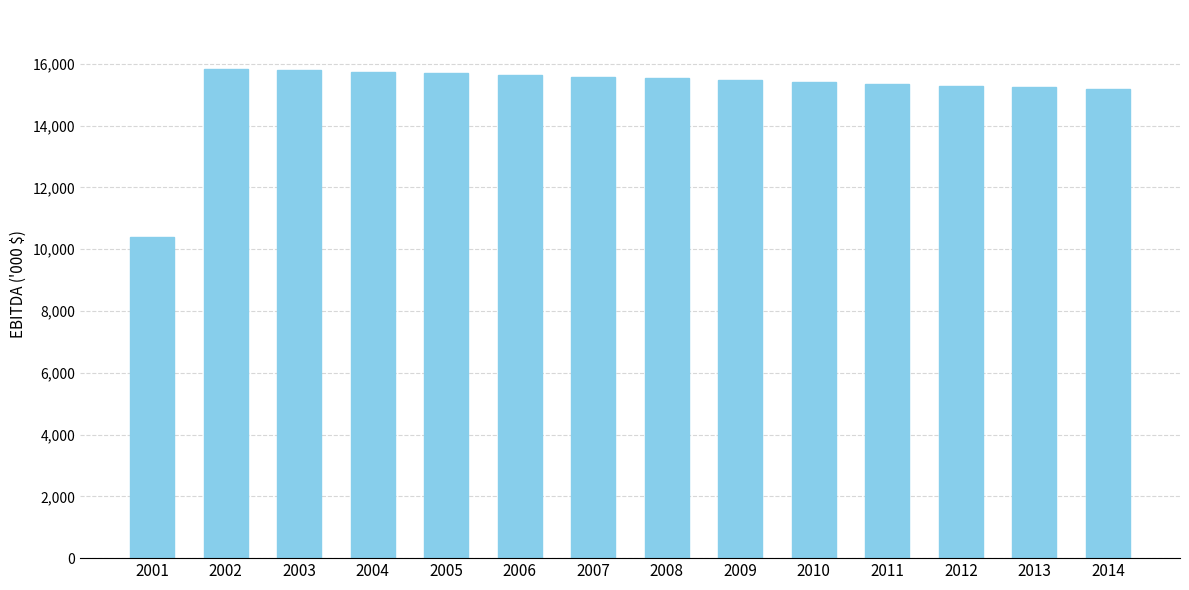

Read the value at 2007.

15589.1